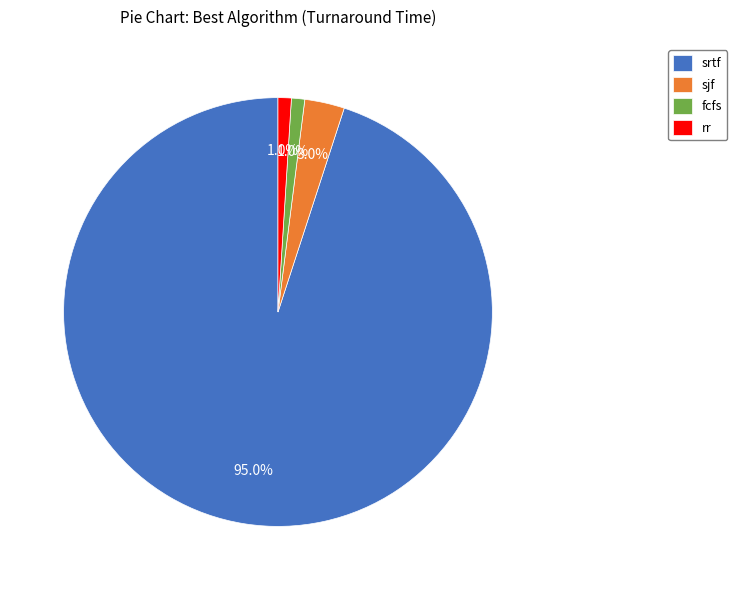

Is there any slice that represents more than half of the pie?

Yes